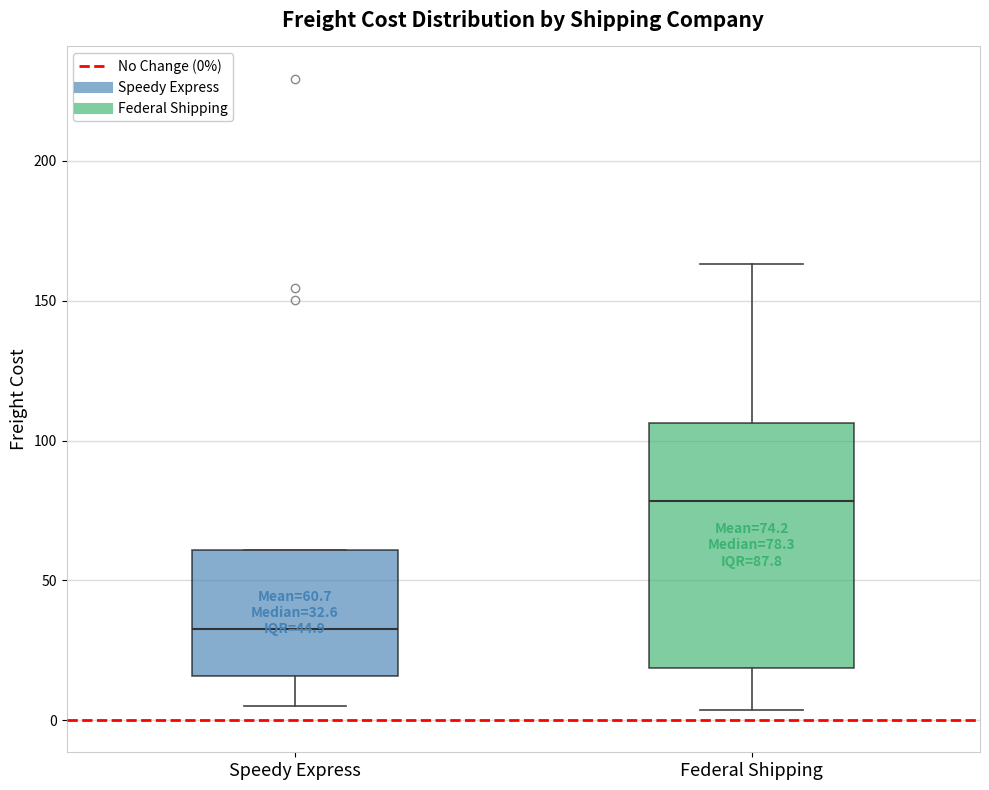

Which box has the lowest median line?

Speedy Express